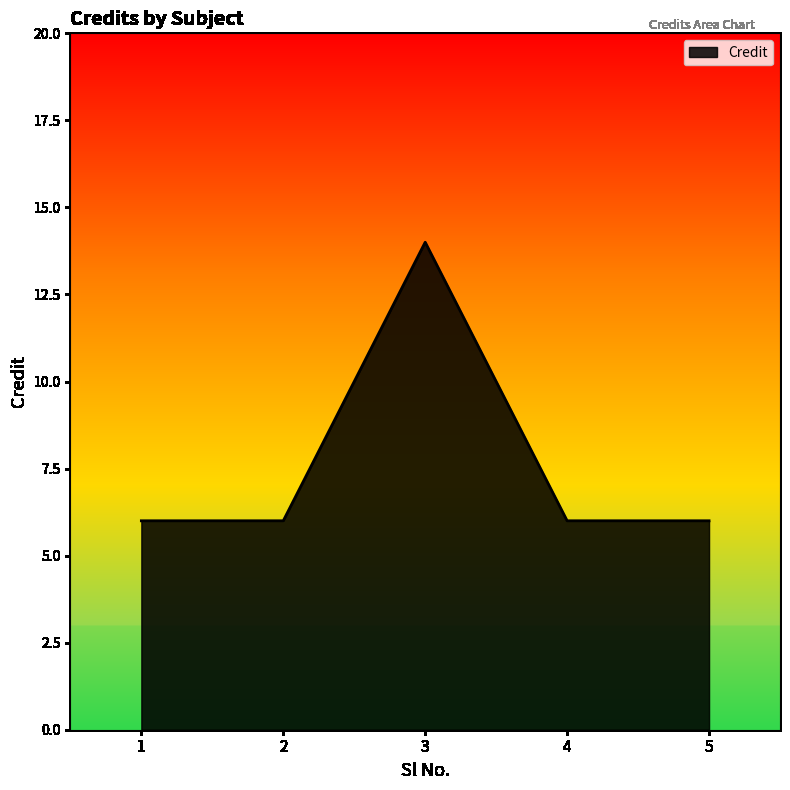

What is the change in value from 3 to 5?

-8